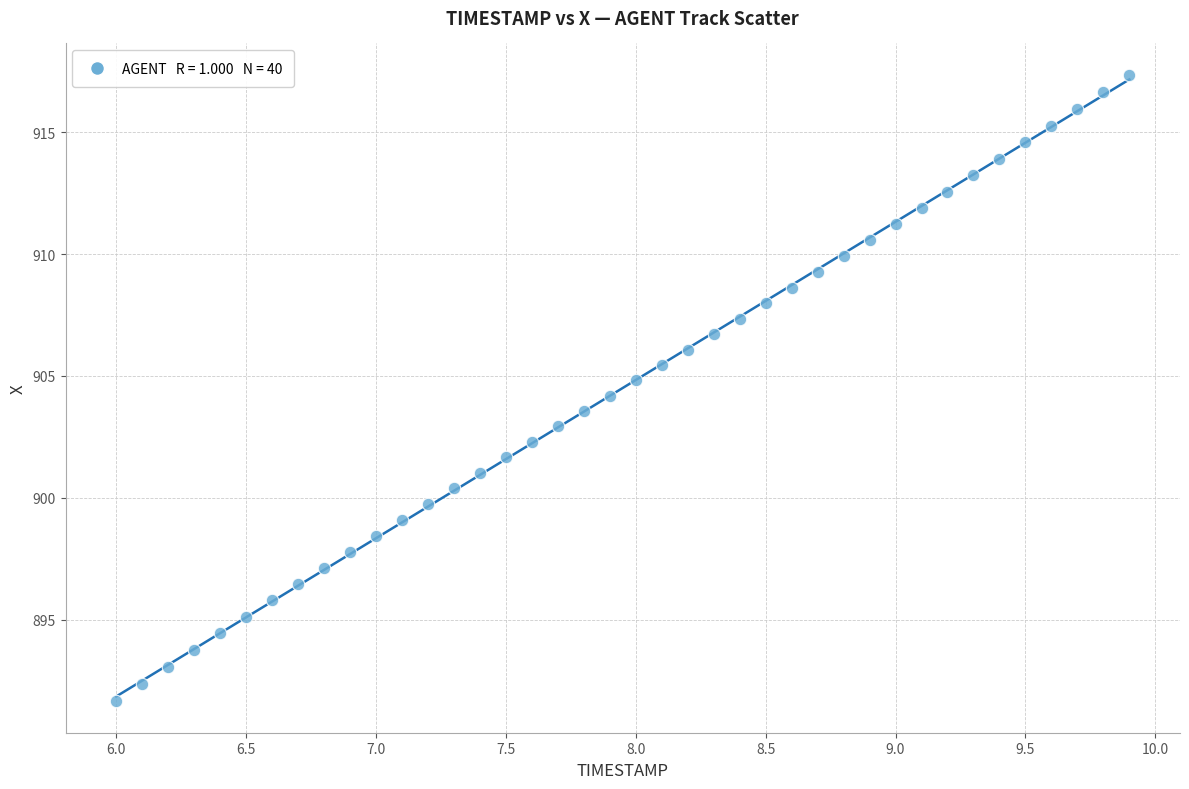

What is the range of Y values (max minus min)?

25.7